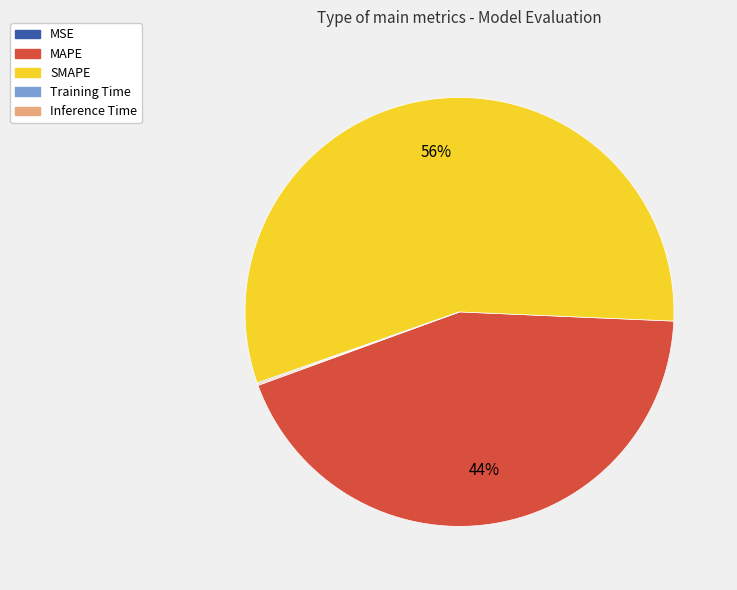

True or false: SMAPE accounts for 56% of the total.

True